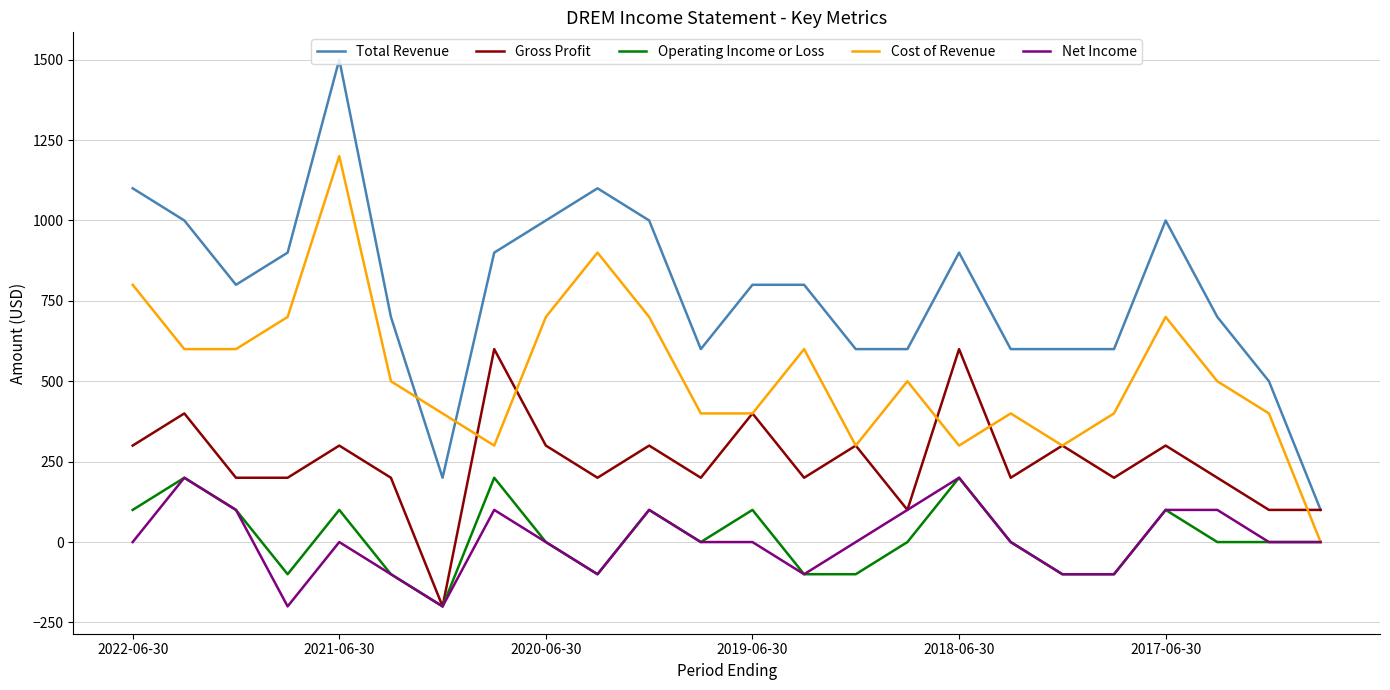

True or false: Net Income and Total Revenue cross at least once.

False